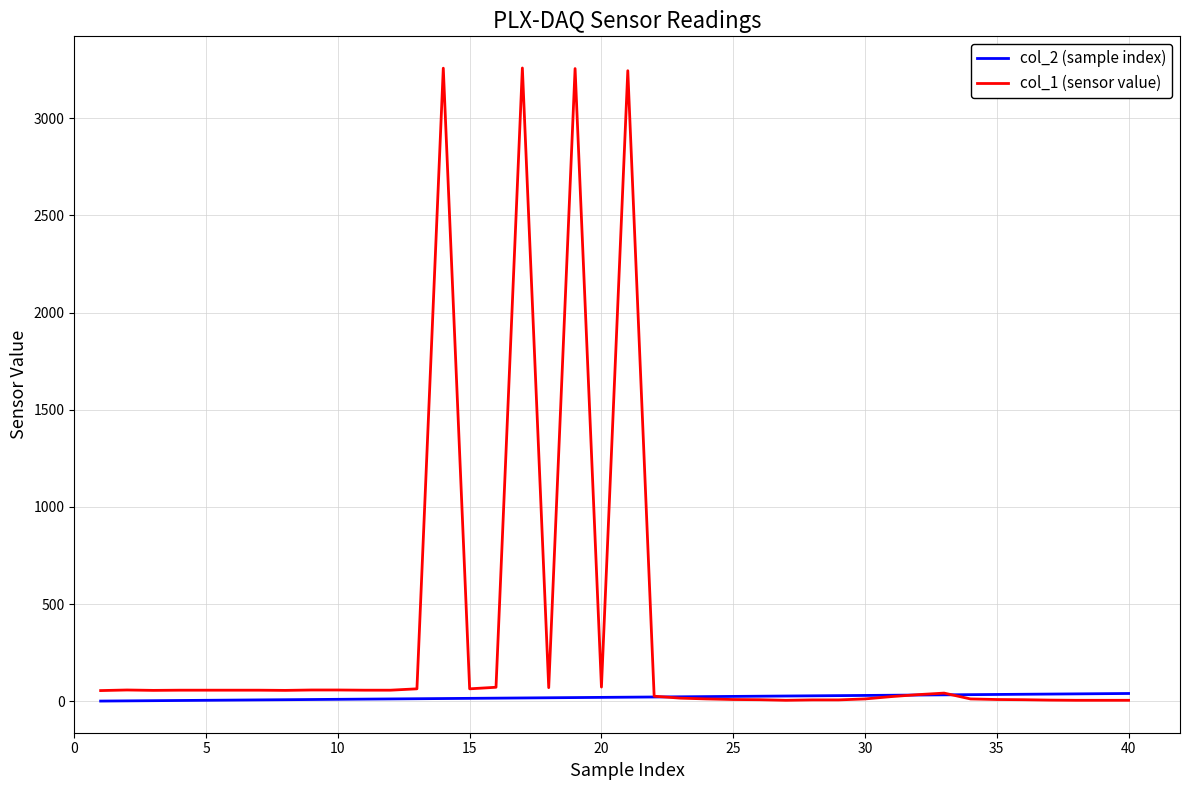

Which series has the largest total across all categories?

col_1 (sensor value)